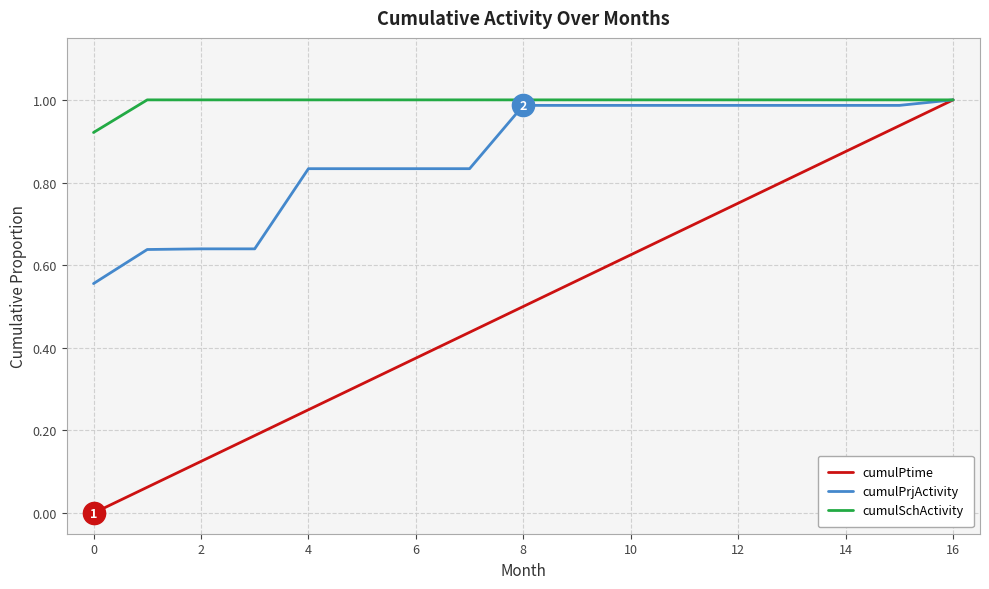

Which series has the largest total across all categories?

cumulSchActivity